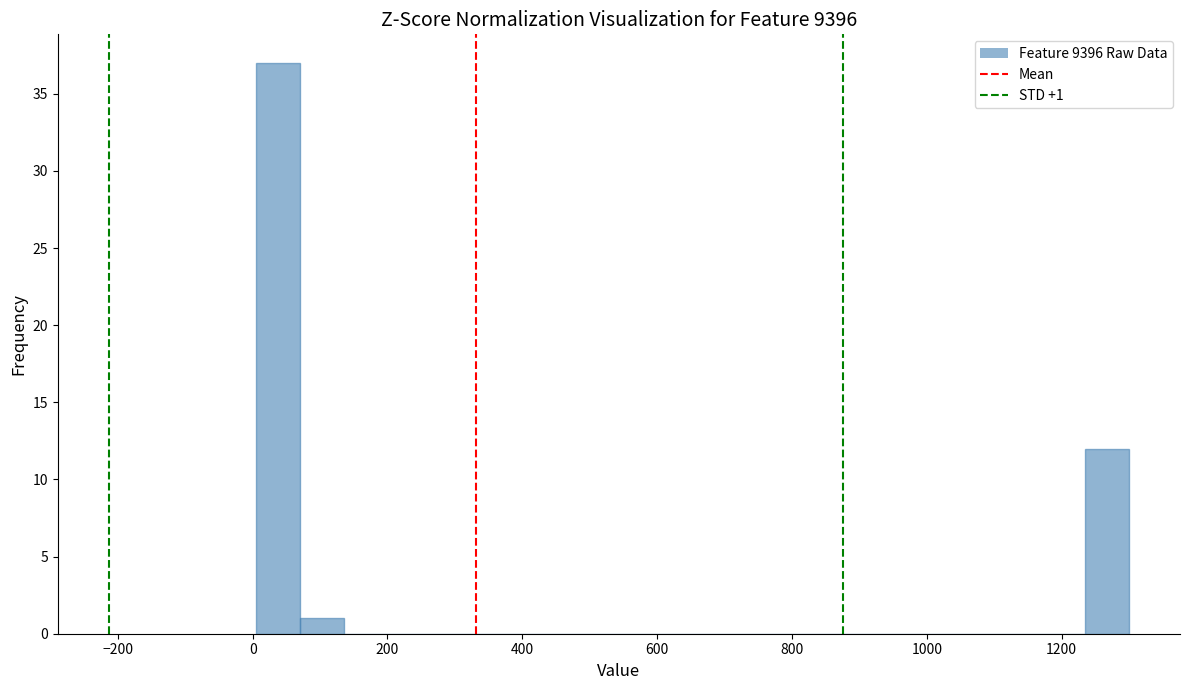

Read against the x-axis, roughly where is the centre of the tallest bar?

40